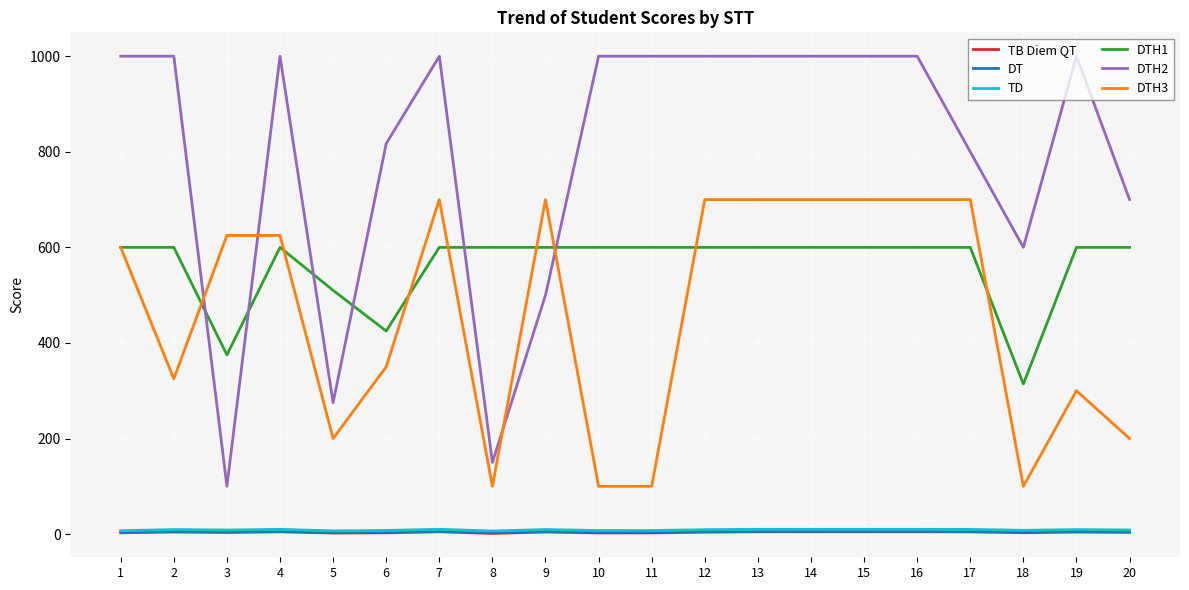

Is the value of DT at 2 greater than the value of DTH2 at 12?

No